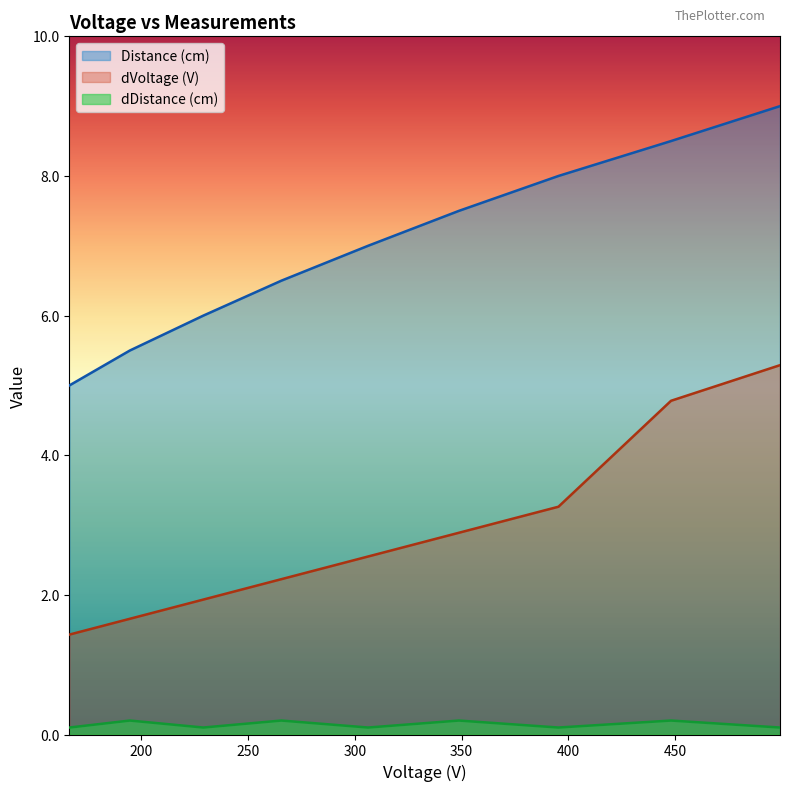

How many distinct data groups are displayed?

3